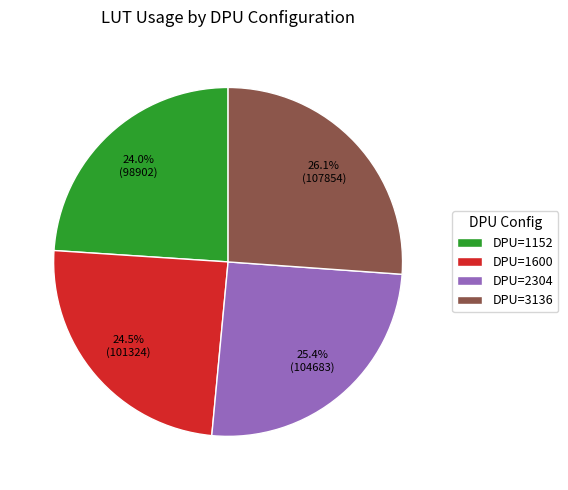

Approximately how many times larger is the value at DPU=1600 compared to DPU=1152?

1.0